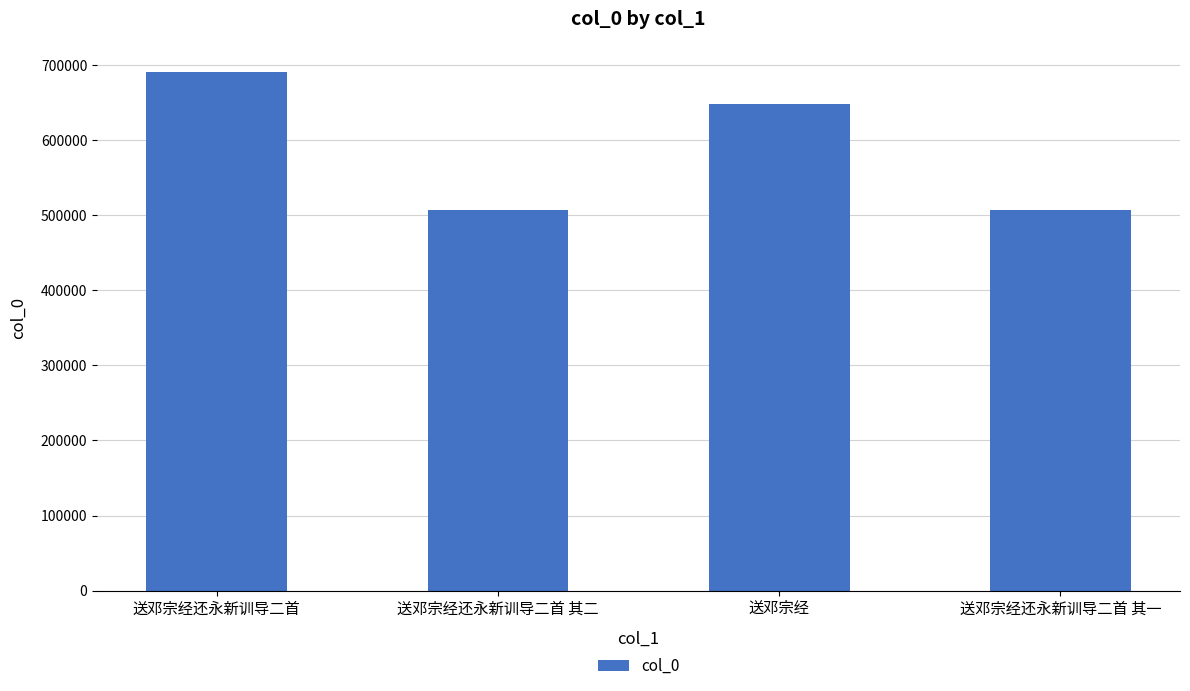

What is the value of the 4th bar from the left?

507611